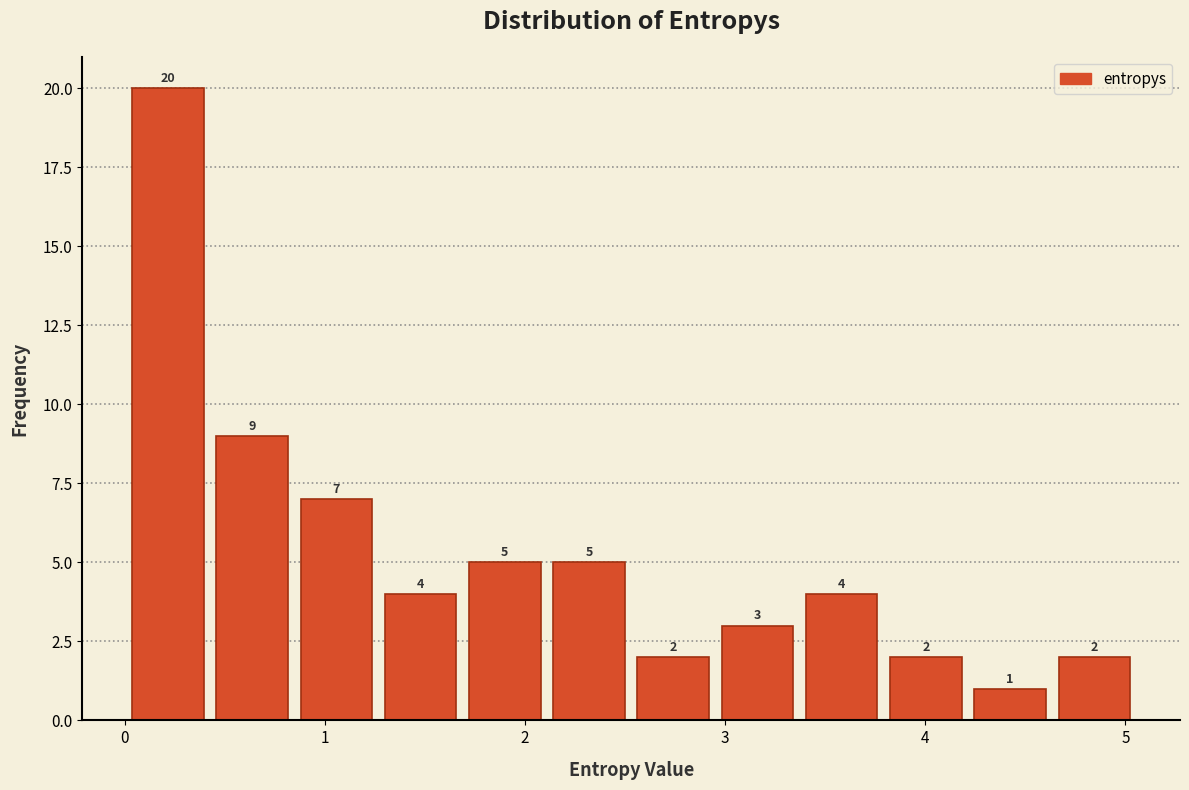

Reading left to right, transcribe this chart: for each bar, give the range it covers on the x-axis and its height. The bar edges are not printed on the chart, so give them approximately, as read against the axis.

0.0 to 0.4: 20
0.4 to 0.8: 9
0.8 to 1.3: 7
1.3 to 1.7: 4
1.7 to 2.1: 5
2.1 to 2.5: 5
2.5 to 3.0: 2
3.0 to 3.4: 3
3.4 to 3.8: 4
3.8 to 4.2: 2
4.2 to 4.6: 1
4.6 to 5.1: 2